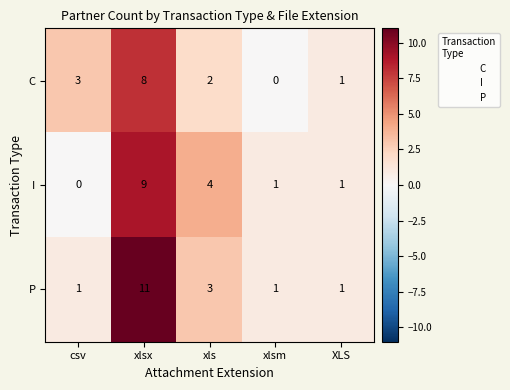

Which series has the largest total across all categories?

P